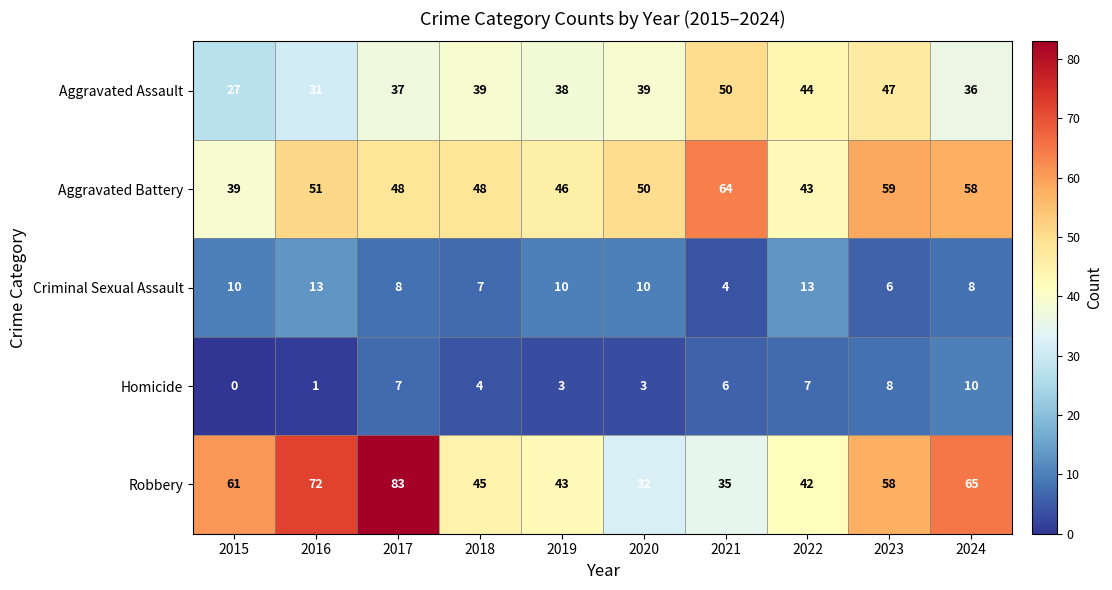

What is the approximate value of Aggravated Assault at 2022?

44